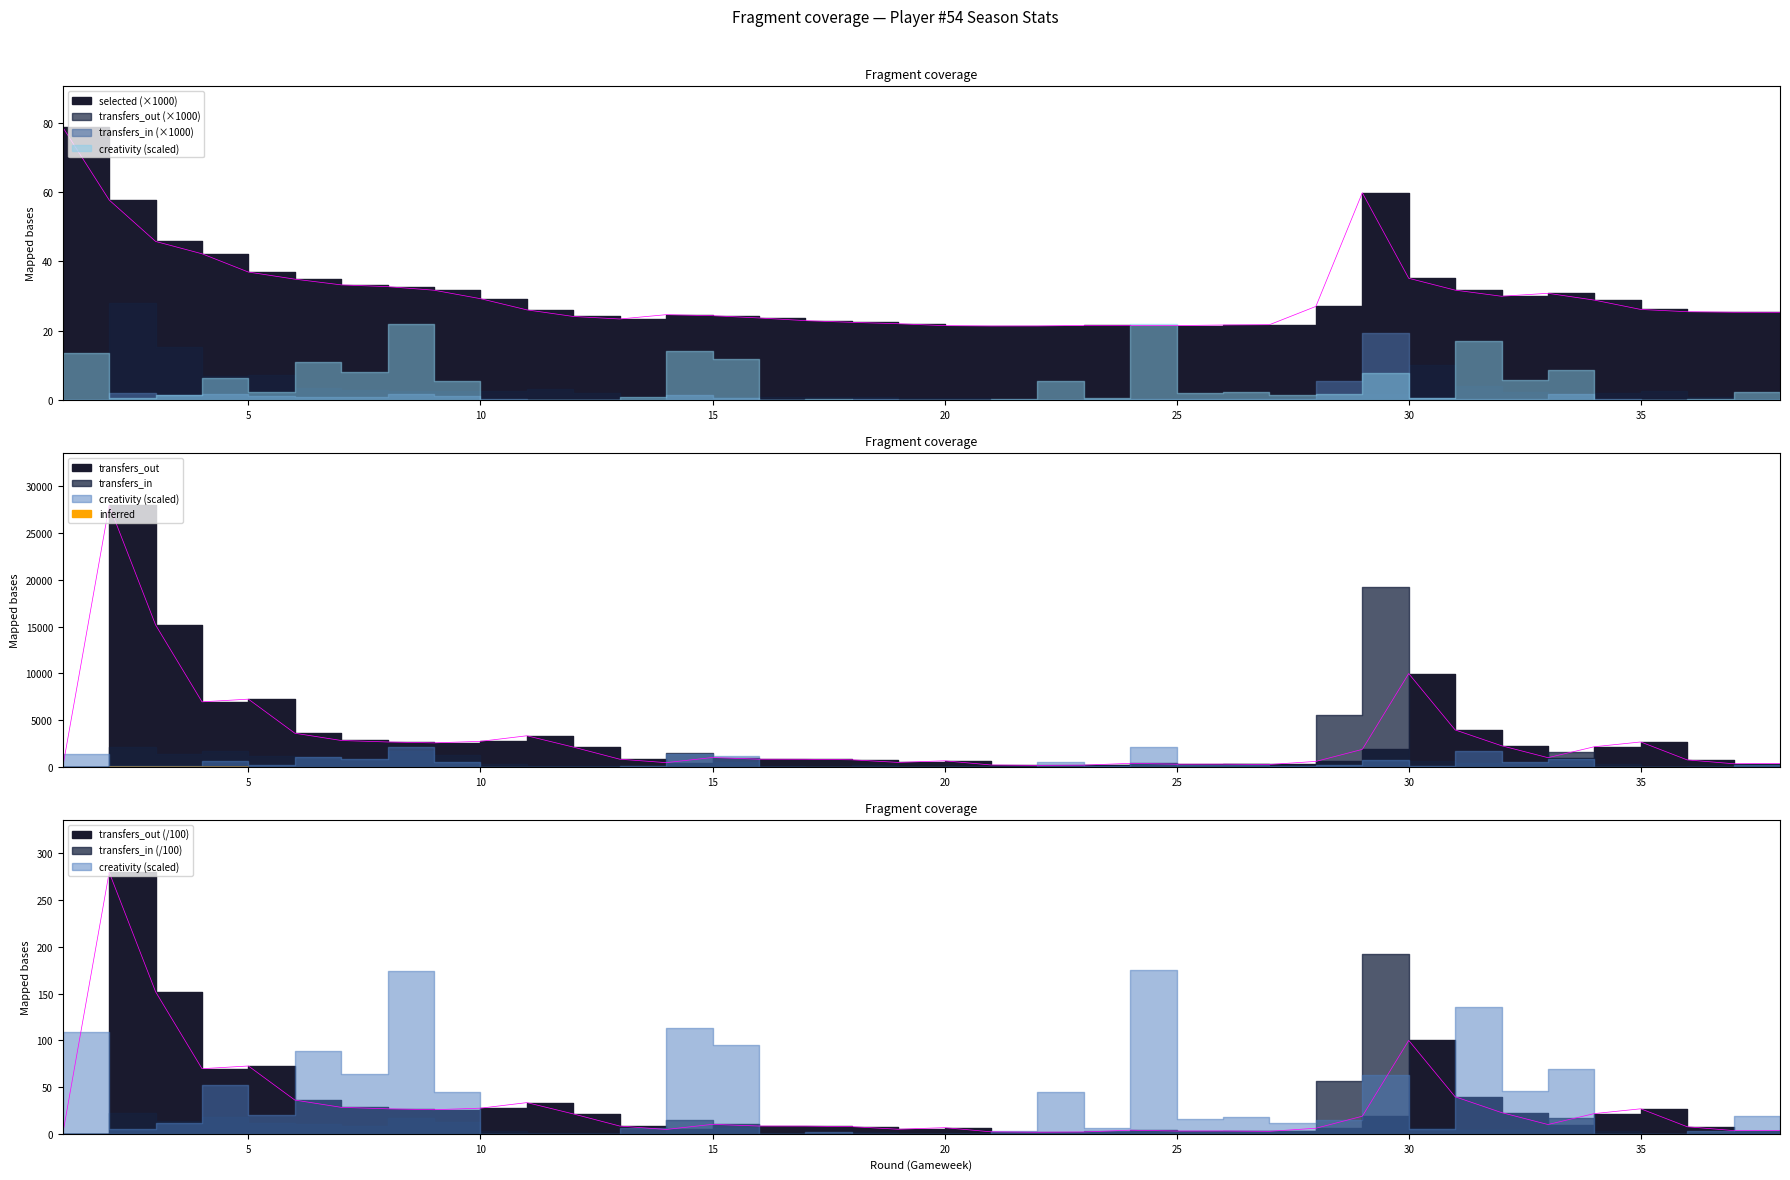

At which label is selected closest to 50?

3